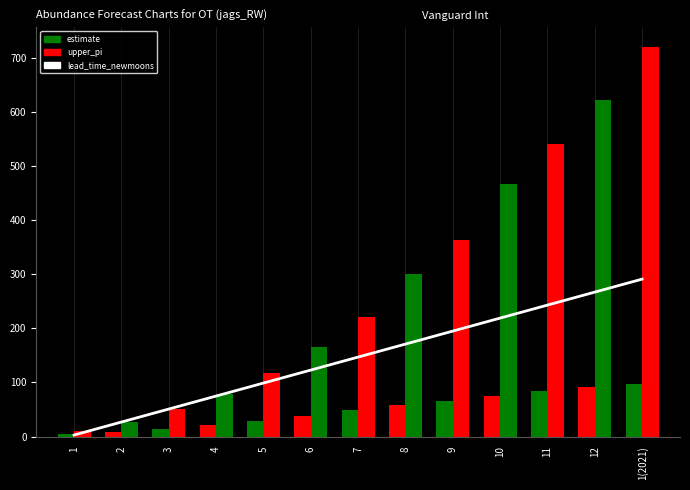

Reading left to right, what are all the values shown in this chart?

1=2.8	2=26.8	3=50.8	4=74.8	5=98.8	6=122.8	7=146.7	8=170.7	9=194.7	10=218.7	11=242.7	12=266.7	1(2021)=290.7